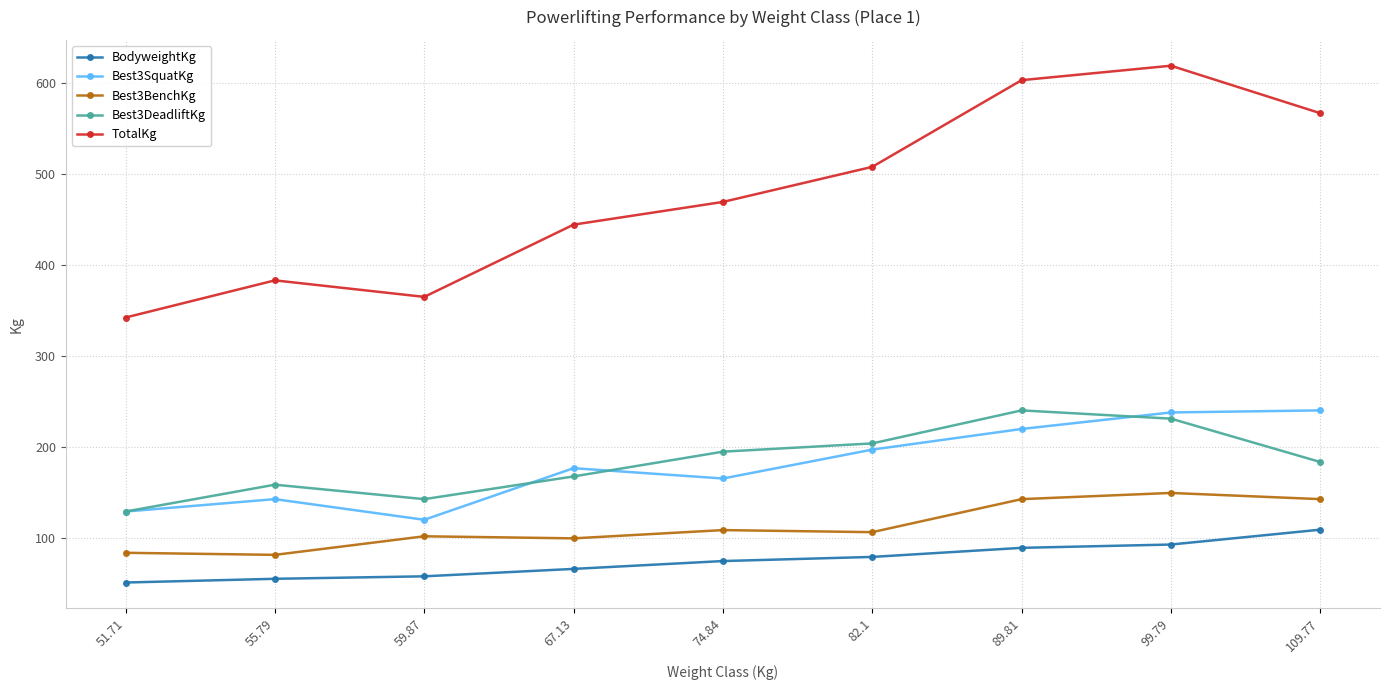

What is the lowest value of the Best3SquatKg series?

120.2